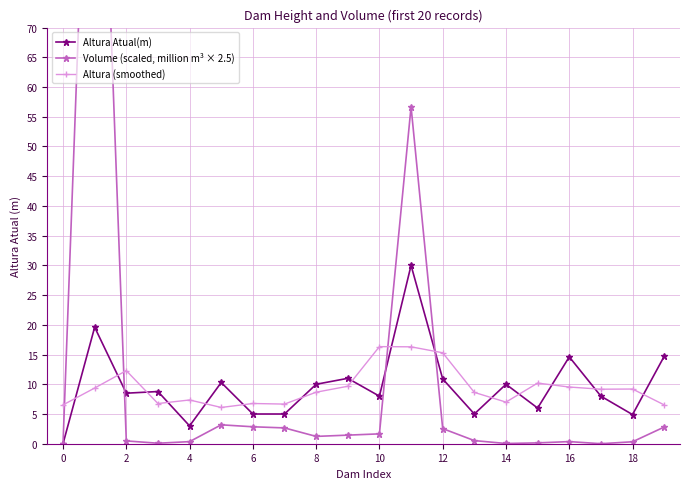

The Altura (smoothed) series shows 15.3 at 12. True or false?

True